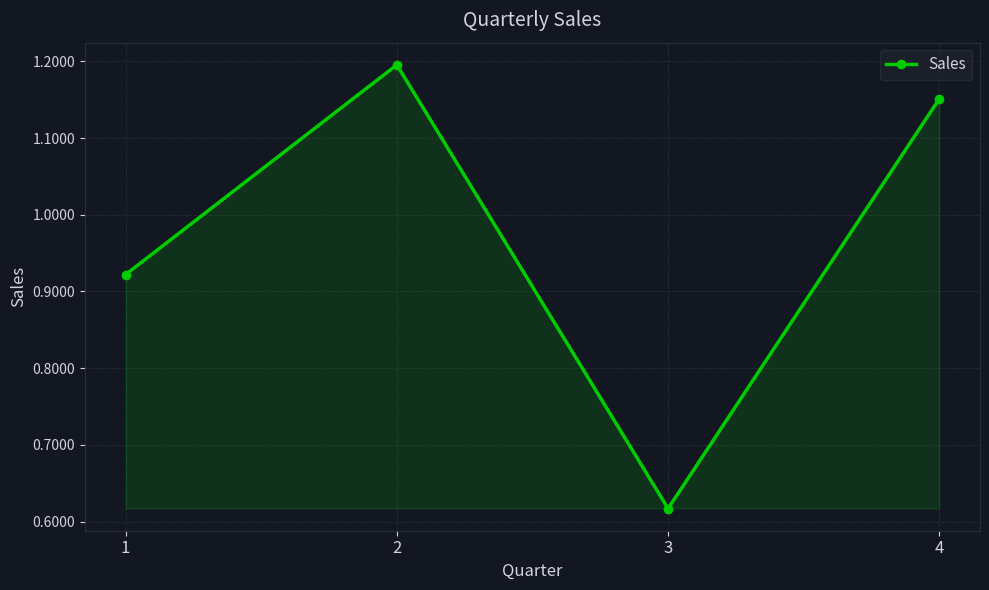

At which label is the value closest to 0?

3